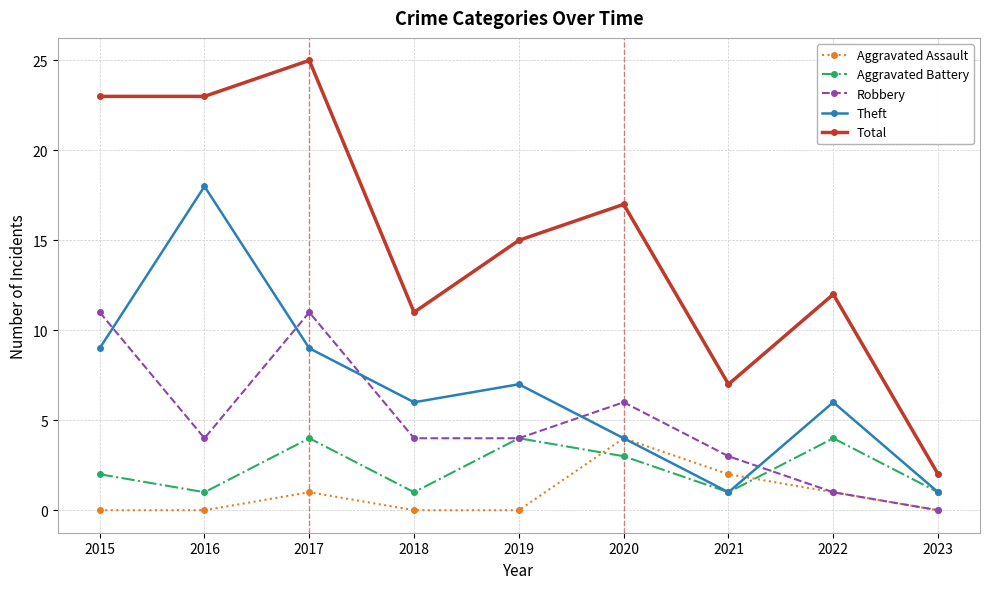

How many interior local peaks does the Theft series have?

3